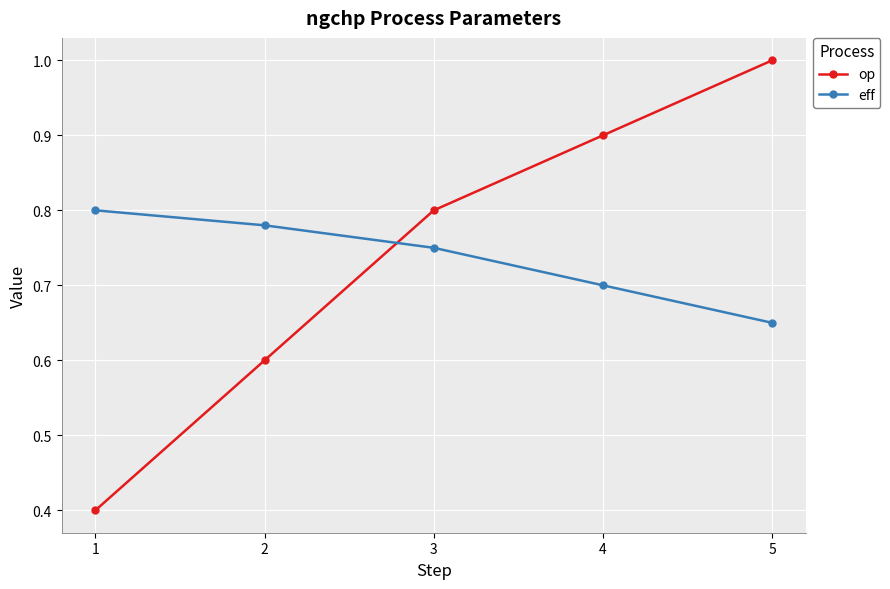

How many lines are shown in the chart?

2